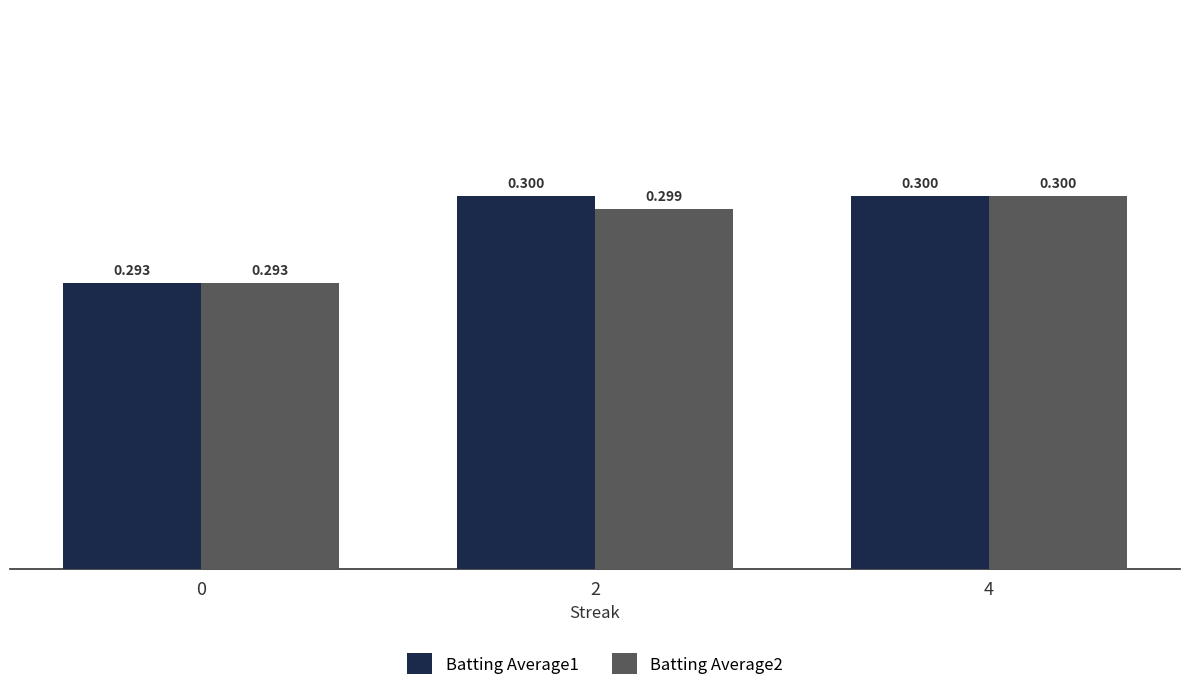

How many bars are there in total?

6